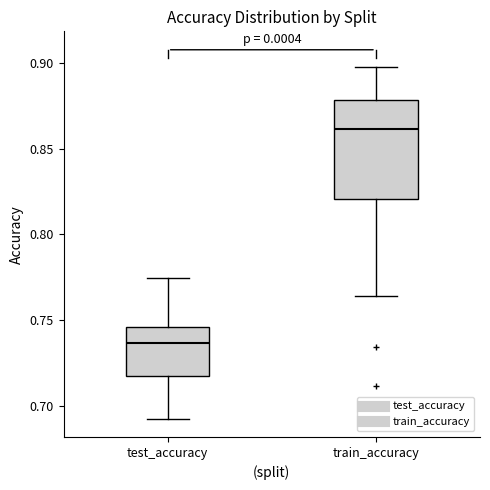

Where is the lower edge of the box for train_accuracy on the y-axis? The values are not printed on the chart, so give them approximately, as read against the axis.

0.820